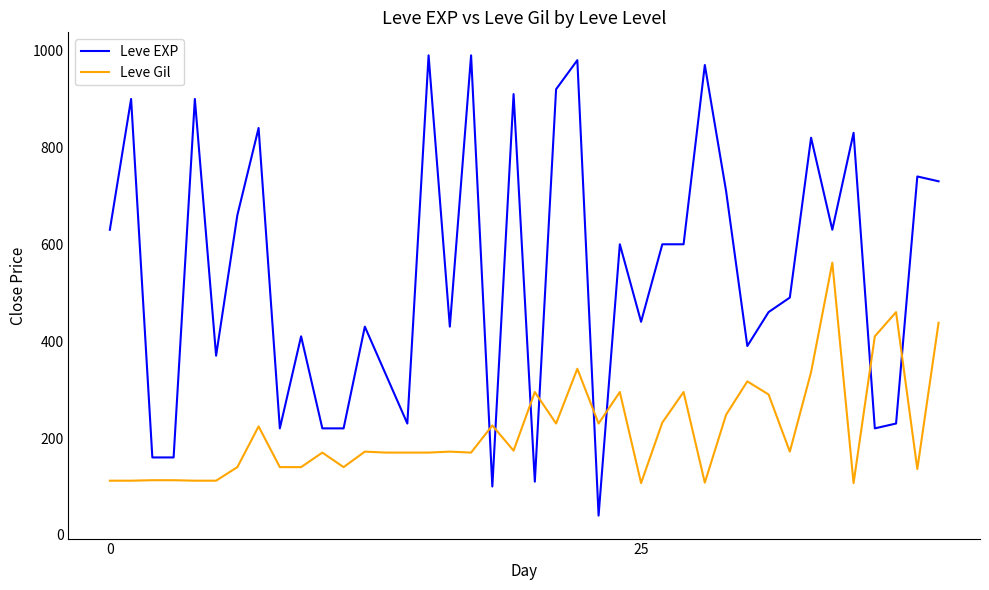

List the series in order of their peak value, highest first.

Leve EXP, Leve Gil